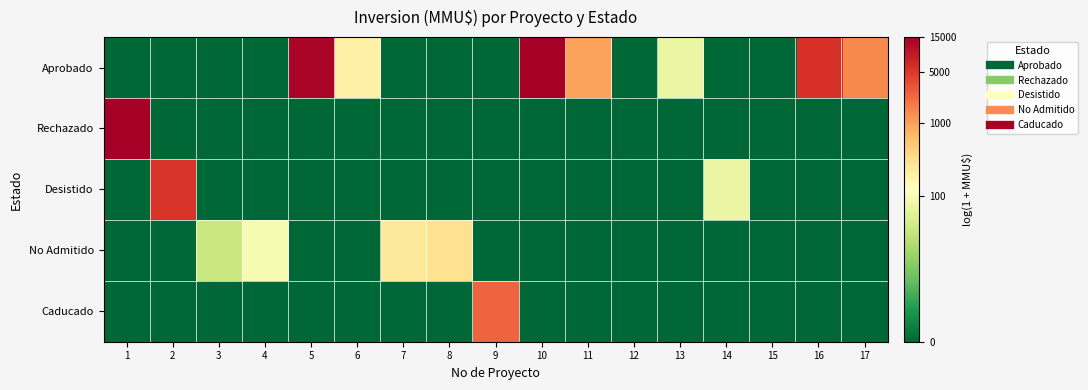

Which series has the largest range (max minus min)?

Aprobado